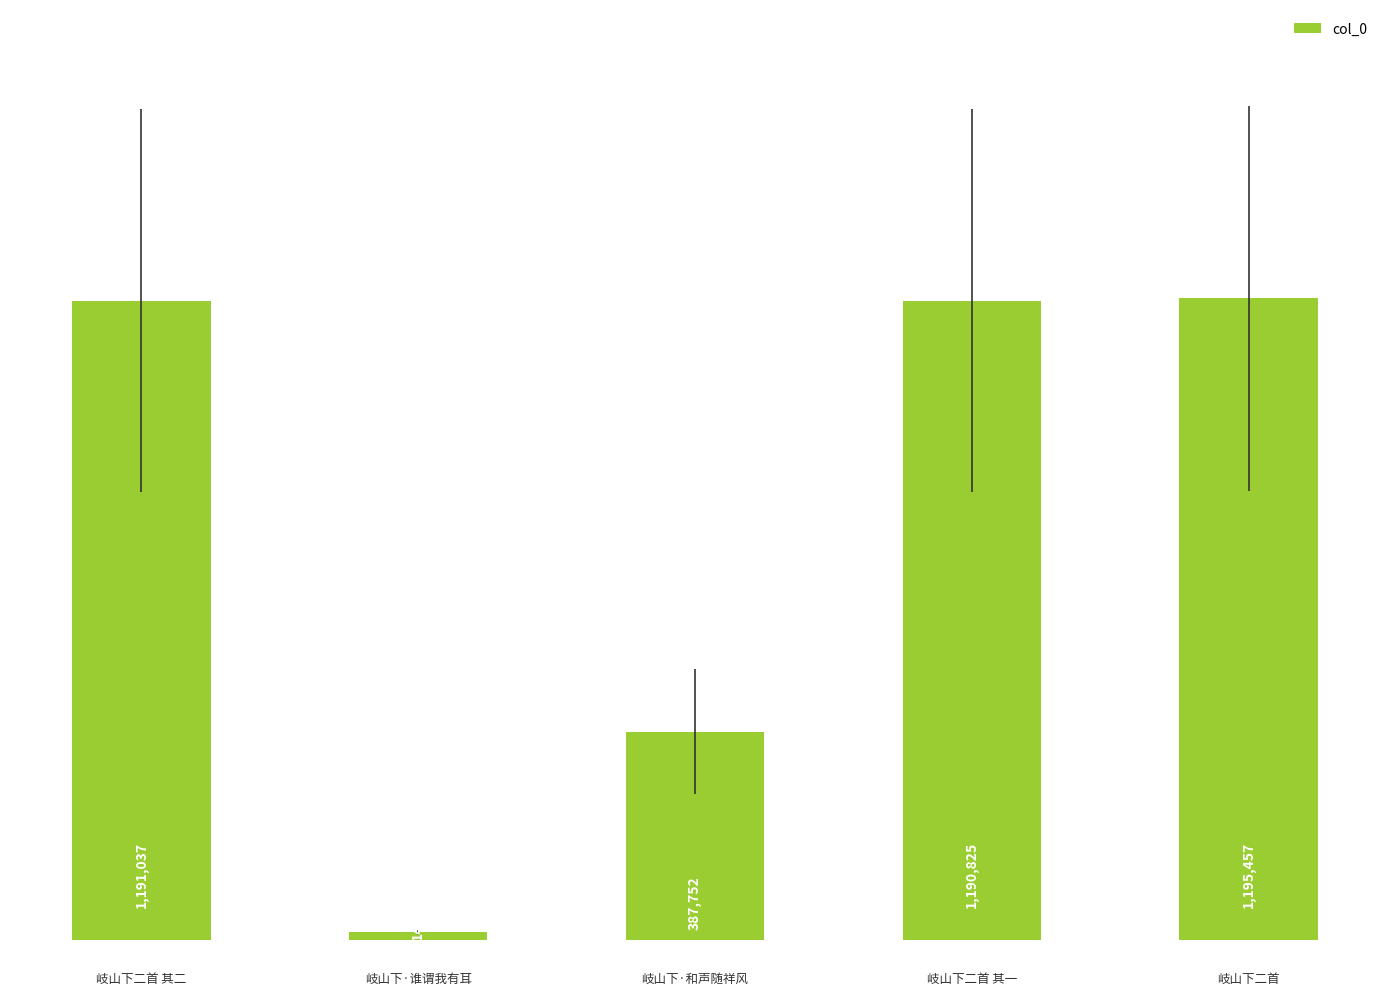

Rank the categories by value from highest to lowest.

4, 0, 3, 2, 1